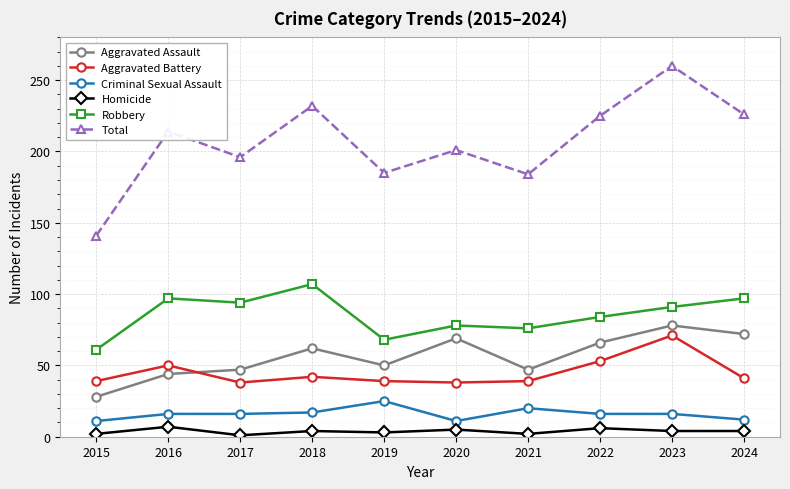

At which label does Aggravated Assault reach its peak?

2023